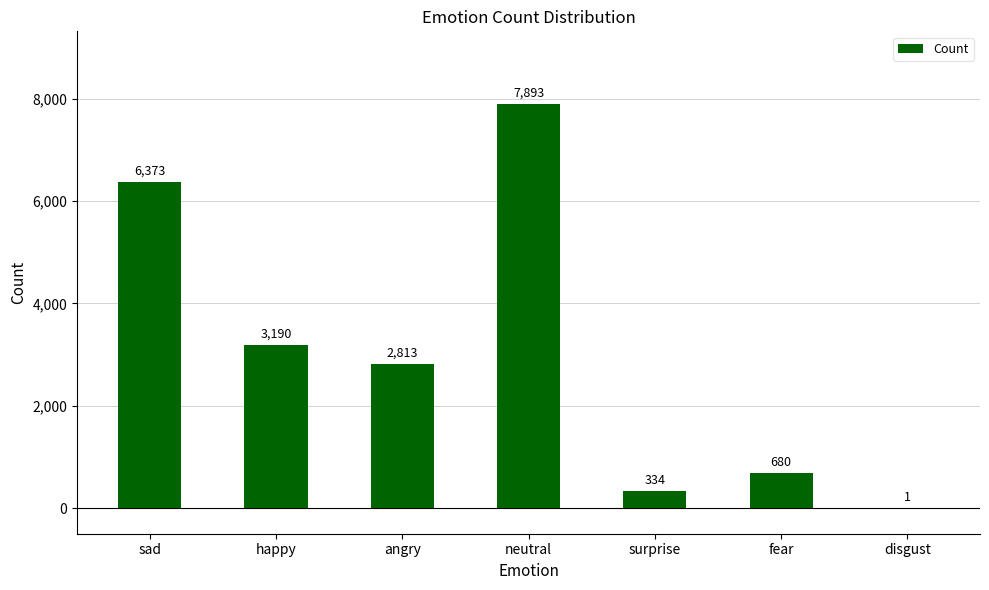

What is the change in value from happy to disgust?

-3189